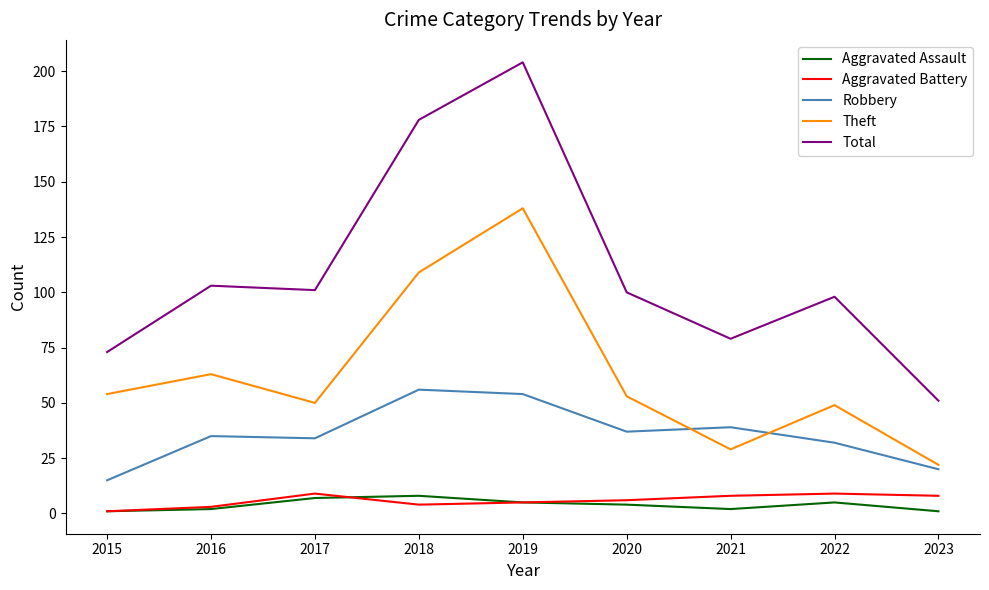

The value of Total at 2021 is 46. True or false?

False